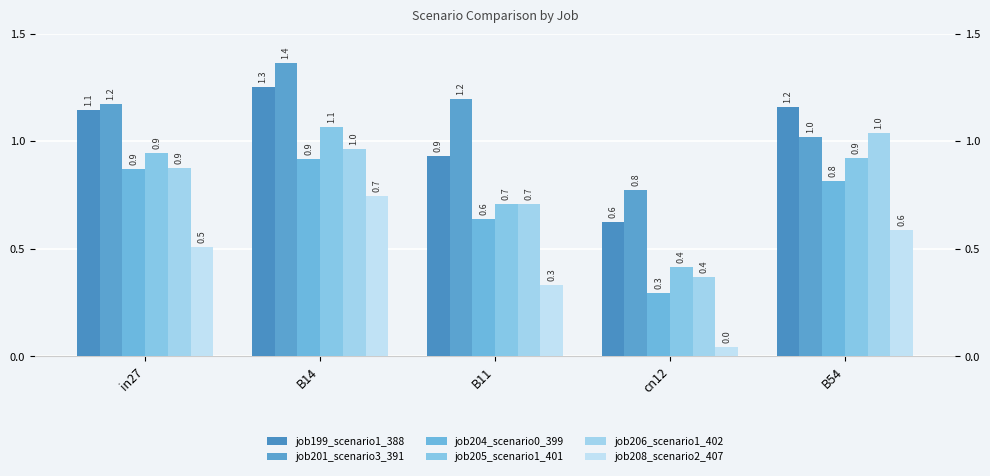

What is the value of the job204_scenario0_399 bar at the 4th from the left?

0.3